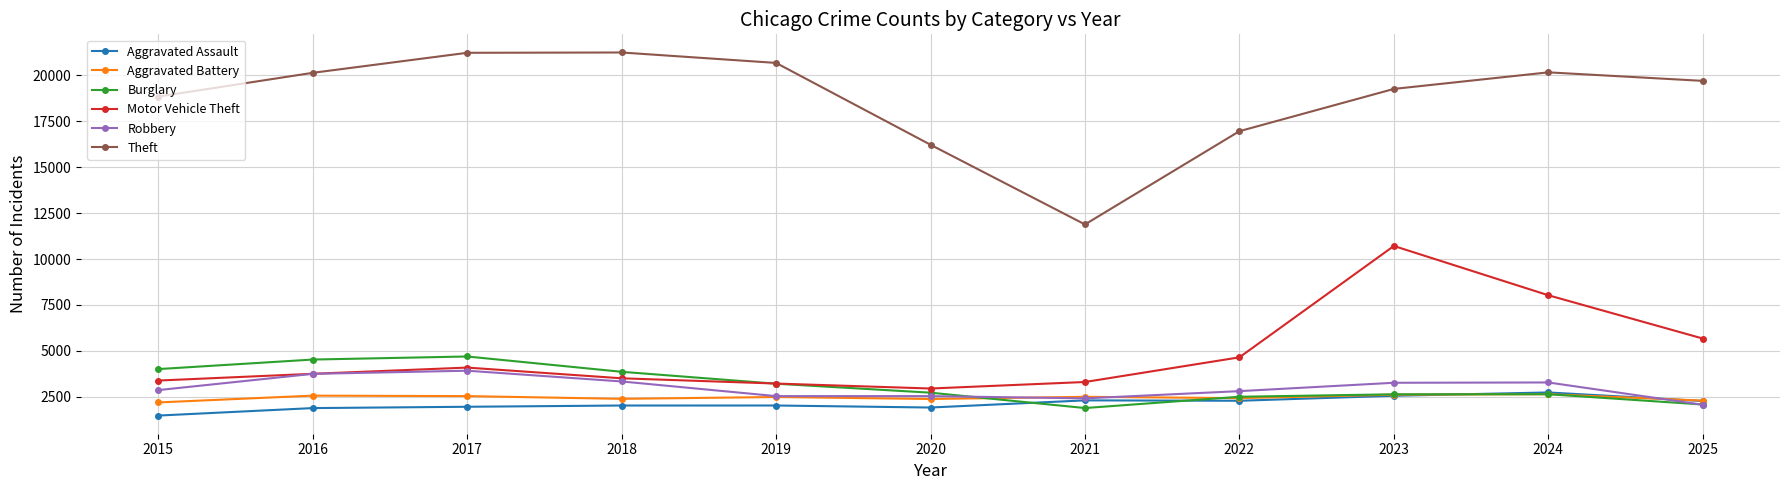

Is the value of Theft at 2023 greater than the value of Aggravated Assault at 2025?

Yes